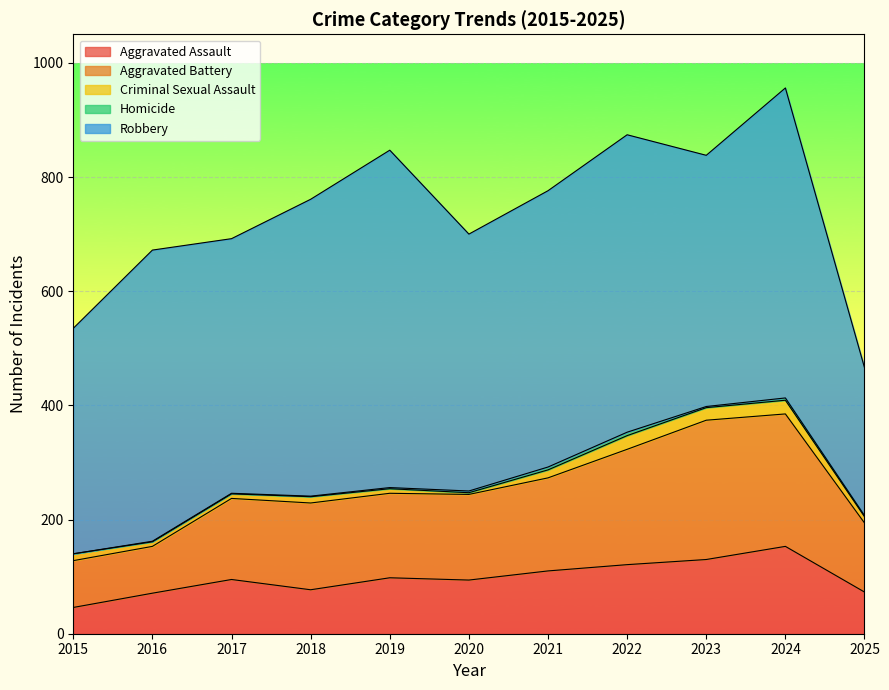

Which series has the widest spread of values?

Robbery